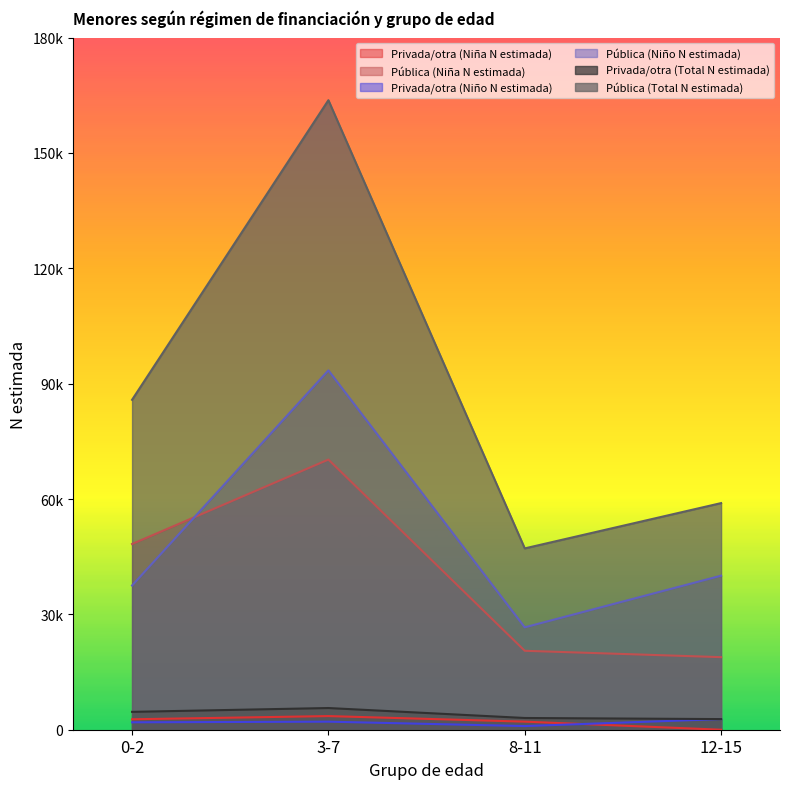

How many data points does each series have?

4